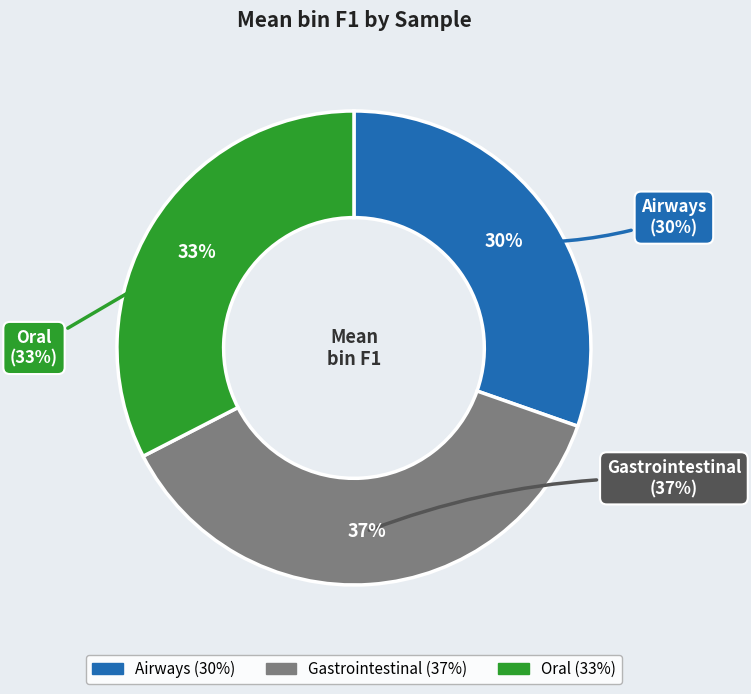

True or false: Airways accounts for 17% of the total.

False